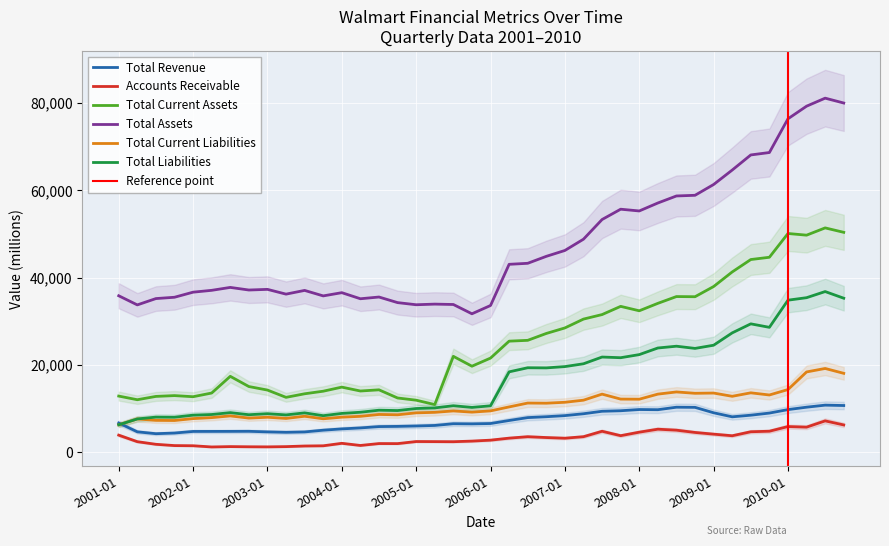

Is the value of Total Current Liabilities at 2006-10 greater than the value of Total Current Assets at 2004-05?

No